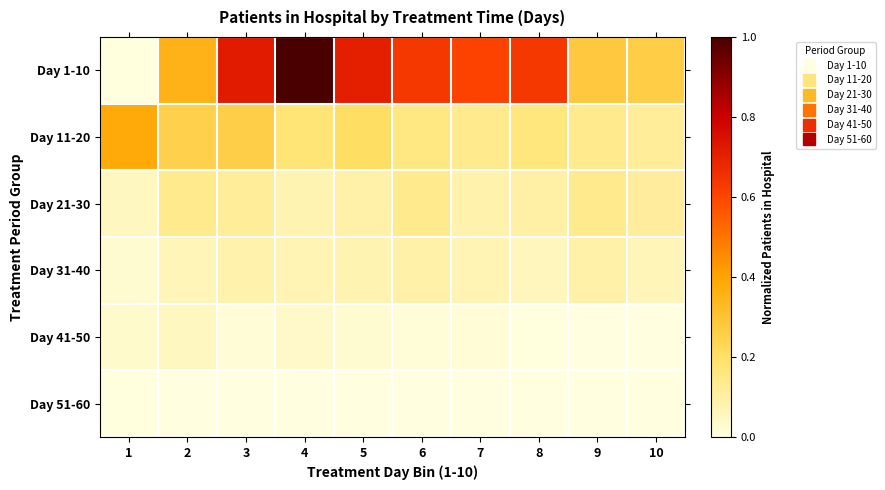

How many data points does each series have?

10